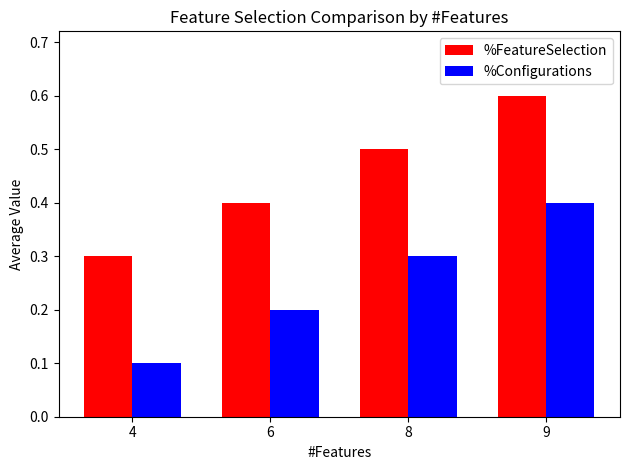

Is it true that %FeatureSelection equals 0.3 at 4?

True